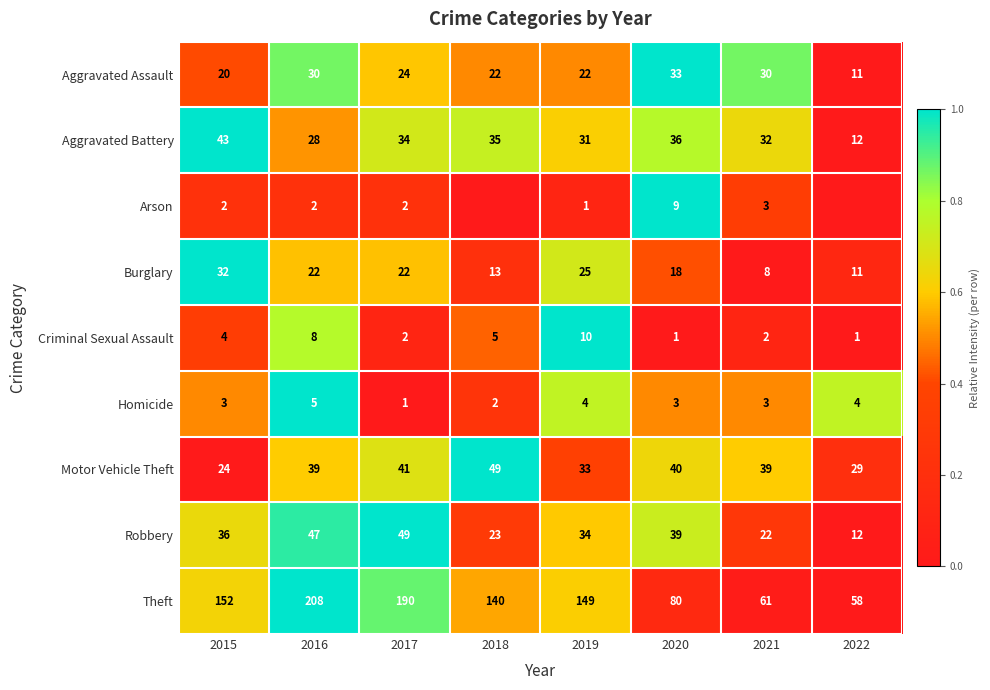

Which category has the lowest value across all series?

2022